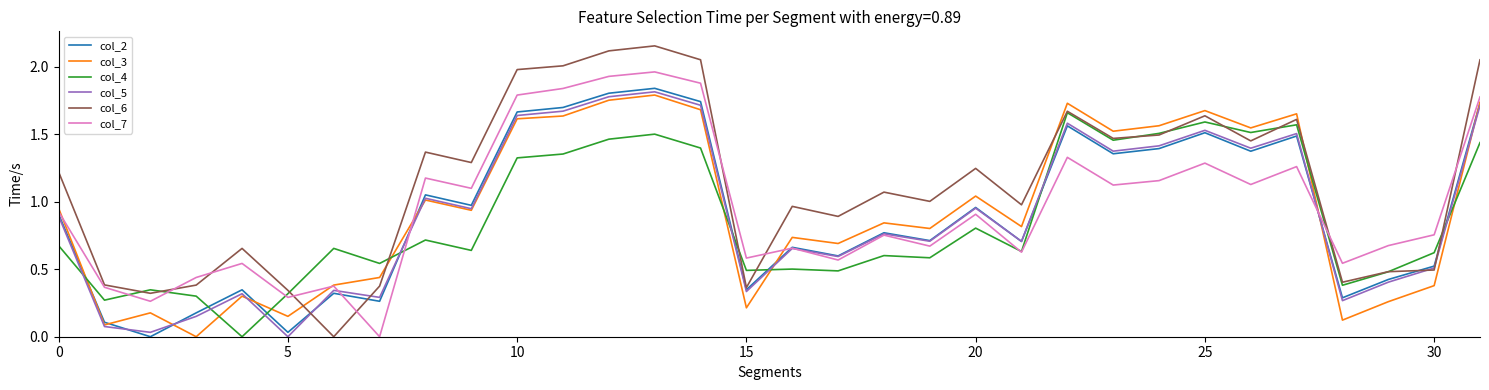

Which series has the largest total across all categories?

col_6